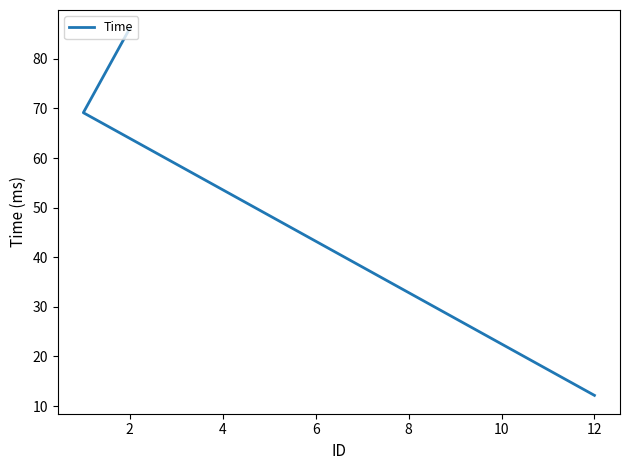

How many lines are shown in the chart?

1